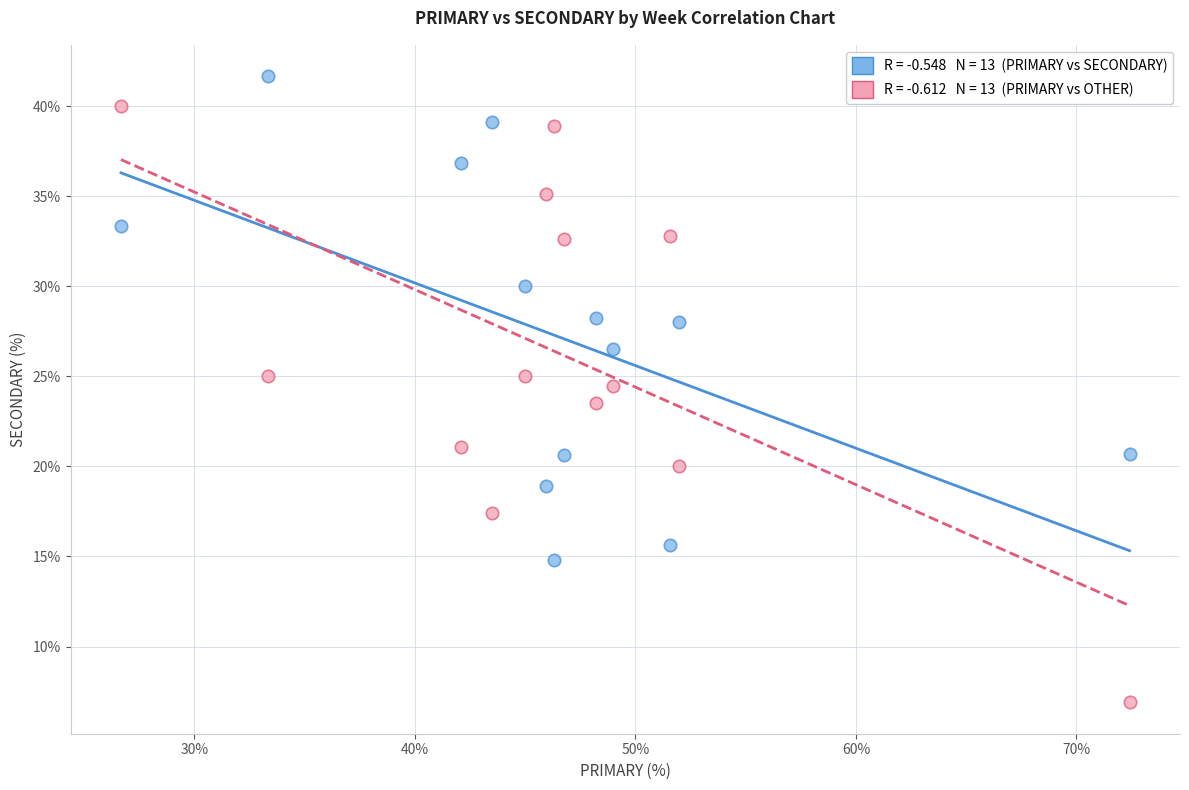

Across all data points, what is the range of X values (max minus min)?

45.7